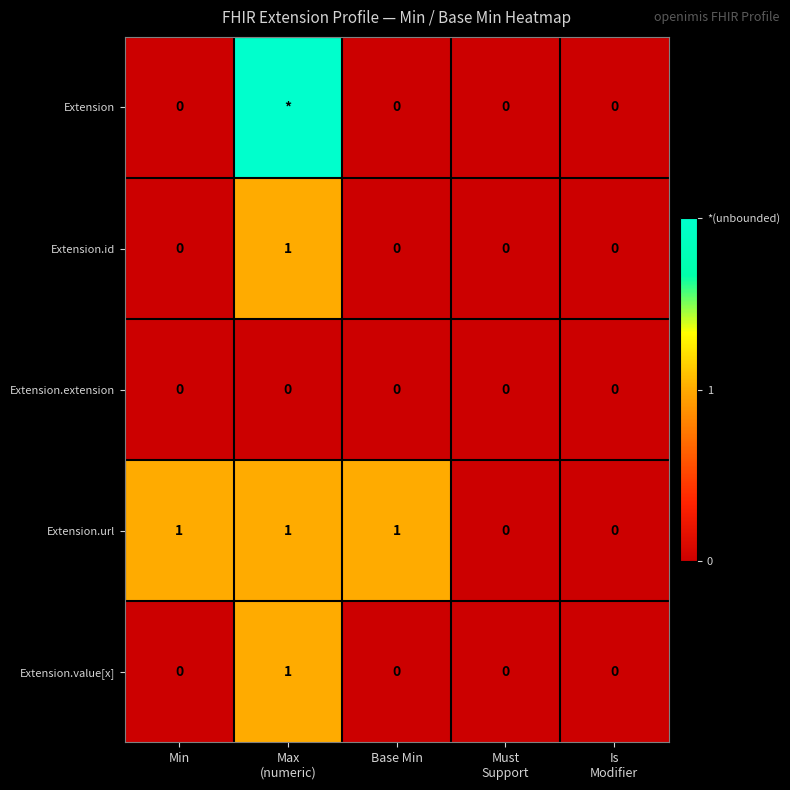

At how many categories does at least one series exceed 1?

1